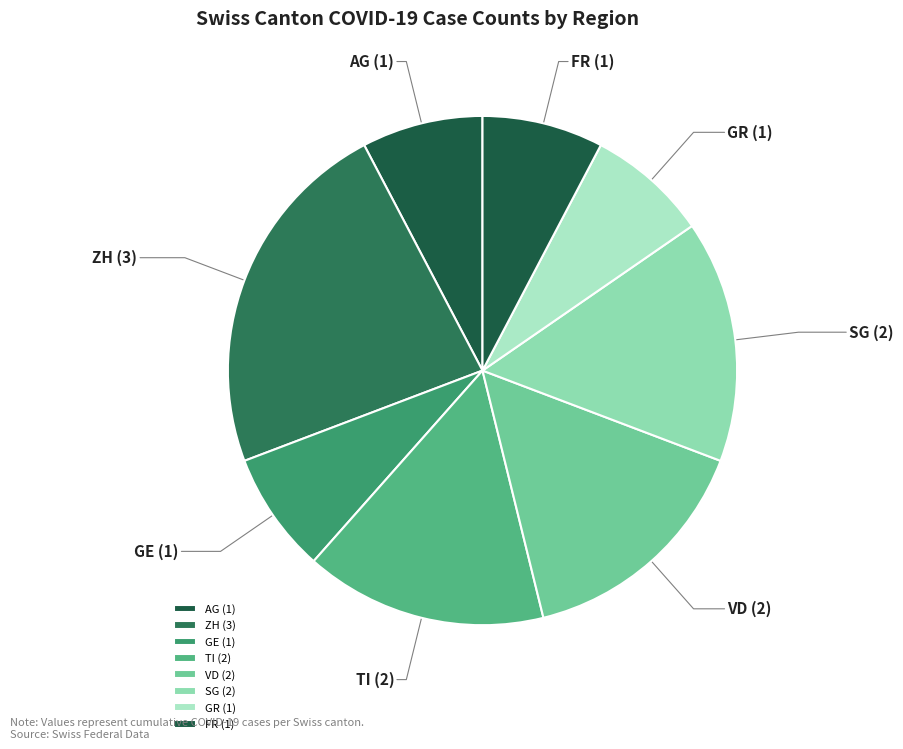

Is the sum of TI (2) and GR (1) greater than half?

No